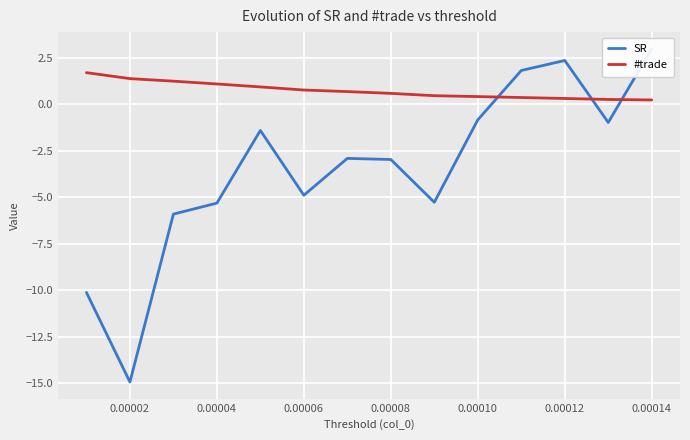

Is it true that SR equals 0.5 at 0.00012?

False